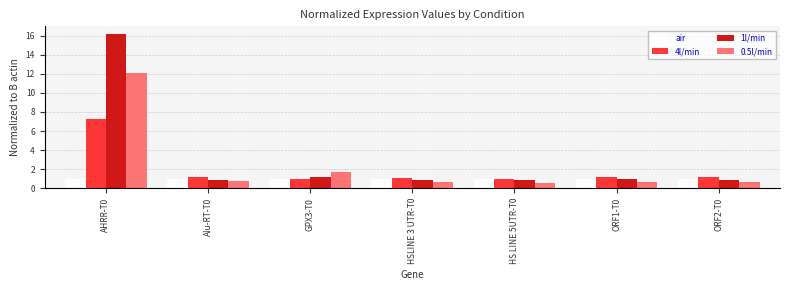

Is it true that 4l/min equals 1.1 at HSLINE 3 UTR-T0?

True